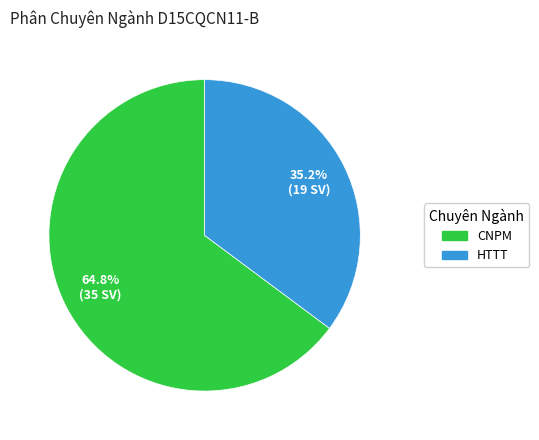

To the nearest percent, what portion does CNPM represent?

65%